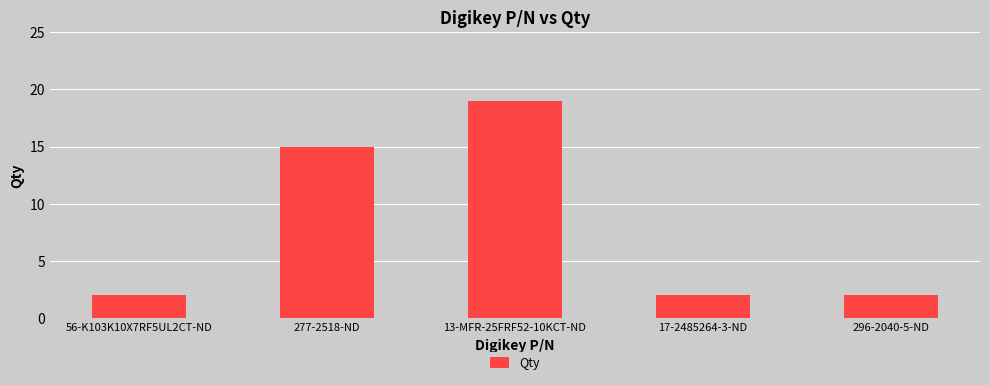

Count the number of categories in the chart.

5